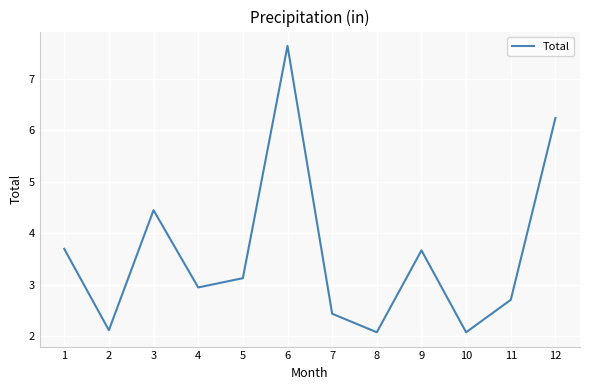

Reading left to right, transcribe all the data shown in this chart.

1=3.7	2=2.1	3=4.5	4=3.0	5=3.1	6=7.6	7=2.4	8=2.1	9=3.7	10=2.1	11=2.7	12=6.2